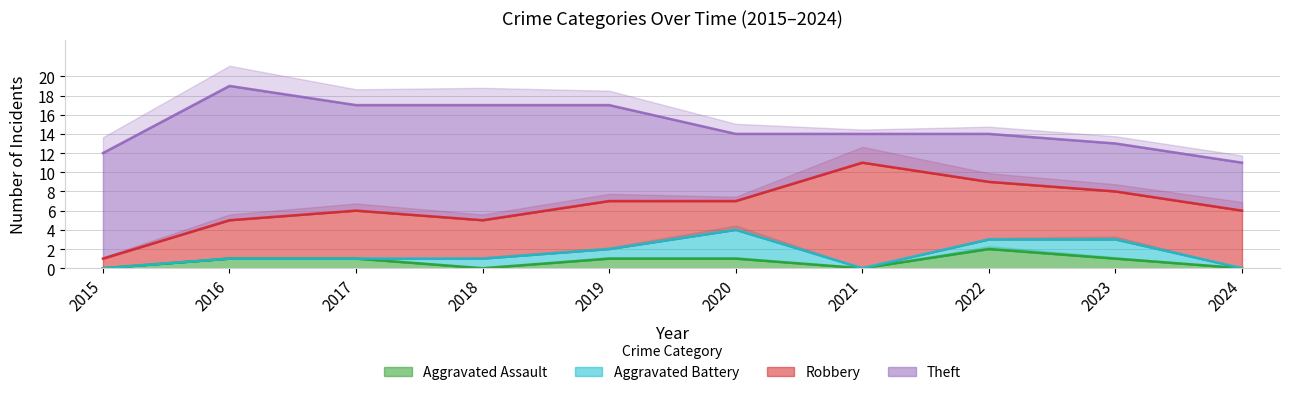

At which category is the sum across all series the highest?

2016